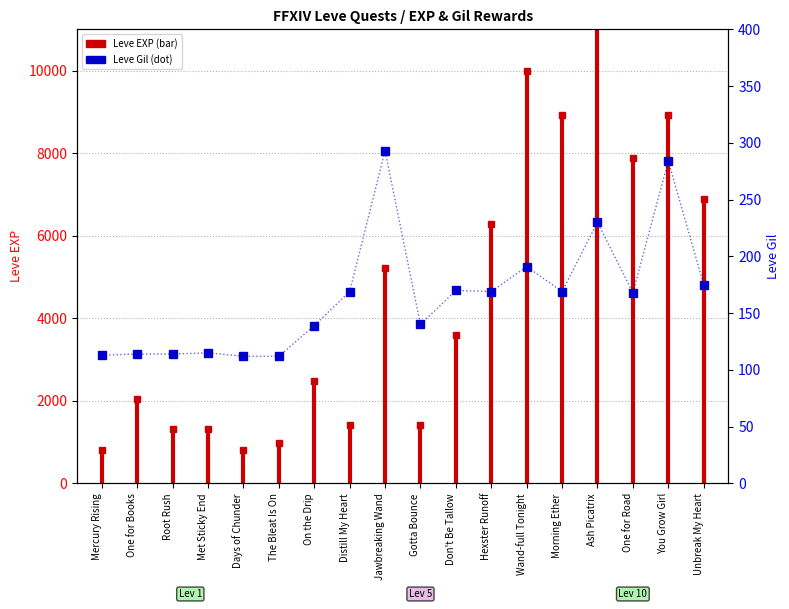

Which has a higher value, Ash Picatrix or Morning Ether?

Ash Picatrix